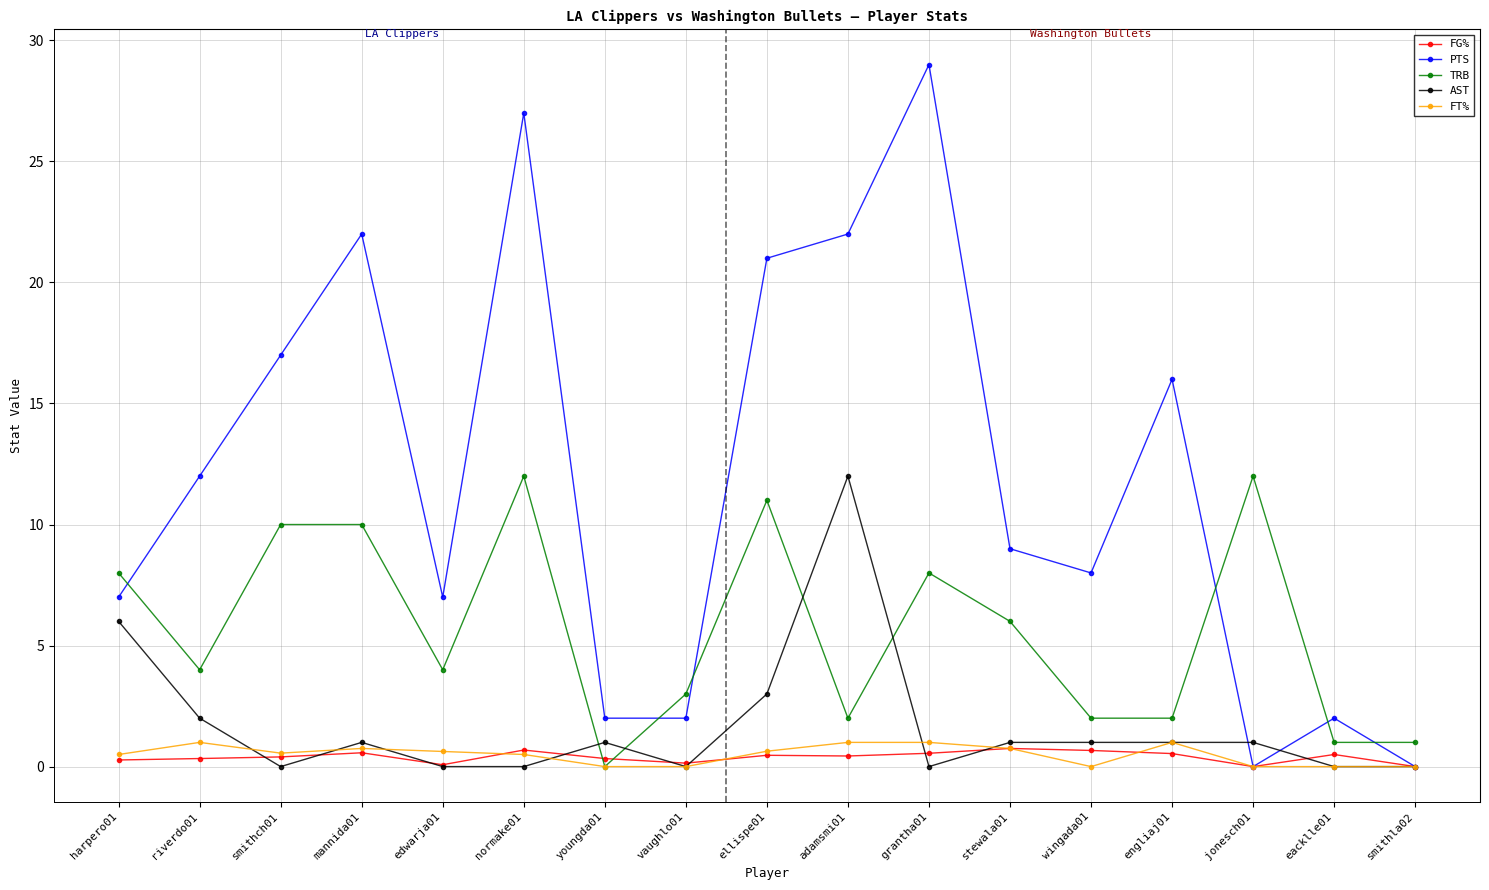

What is the sum of the PTS values at mannida01 and edwarja01?

29.0